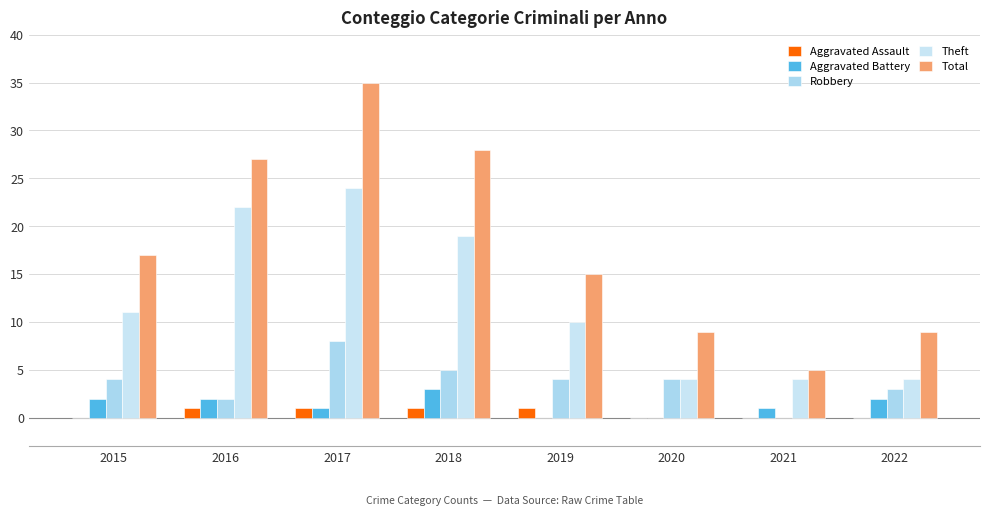

Reading left to right, transcribe all the data shown in this chart.

Aggravated Assault: 0	1	1	1	1	0	0	0
Aggravated Battery: 2	2	1	3	0	0	1	2
Robbery: 4	2	8	5	4	4	0	3
Theft: 11	22	24	19	10	4	4	4
Total: 17	27	35	28	15	9	5	9